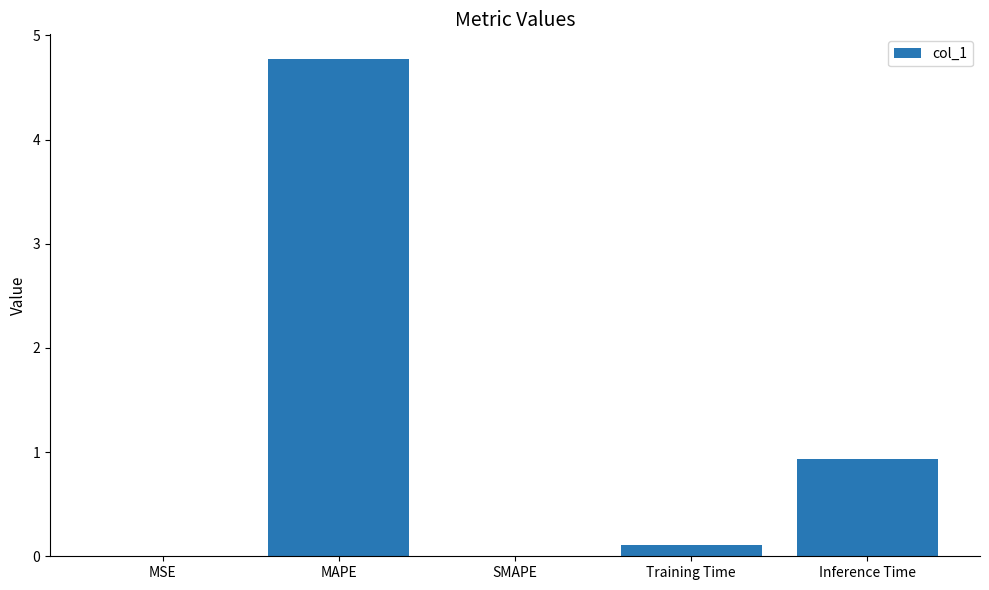

The value at MAPE is 4.8. True or false?

True